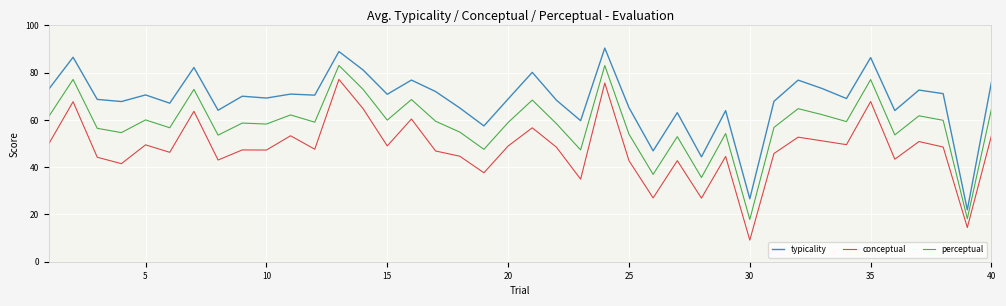

What is the difference between the maximum and minimum values in the conceptual series?

68.0